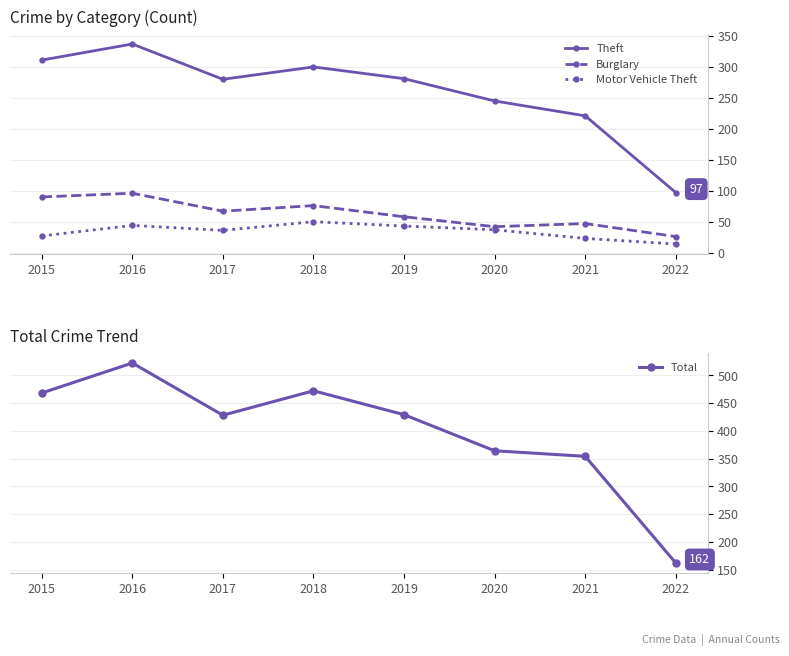

Between 2018 and 2022, which series saw the biggest shift?

Total